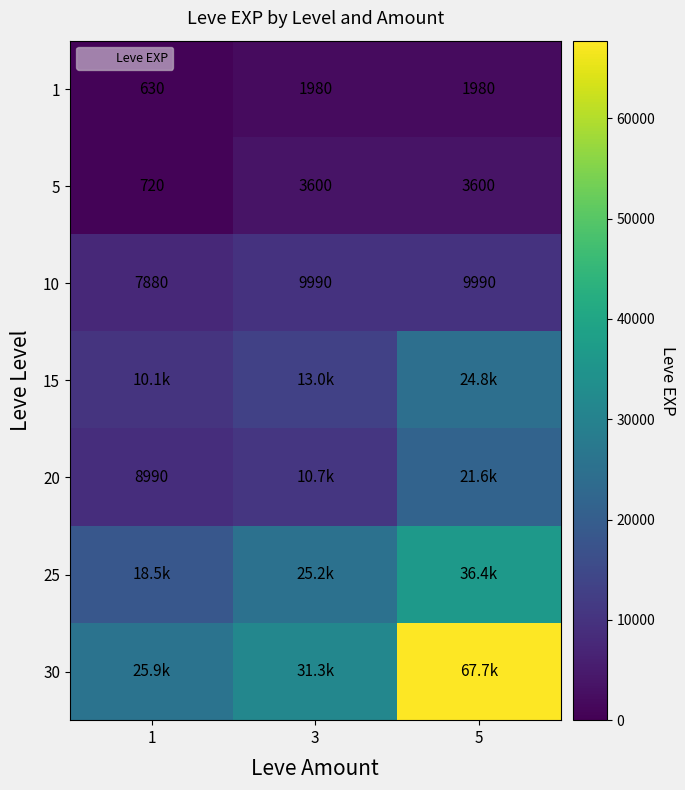

At which label does 25 reach its minimum?

1